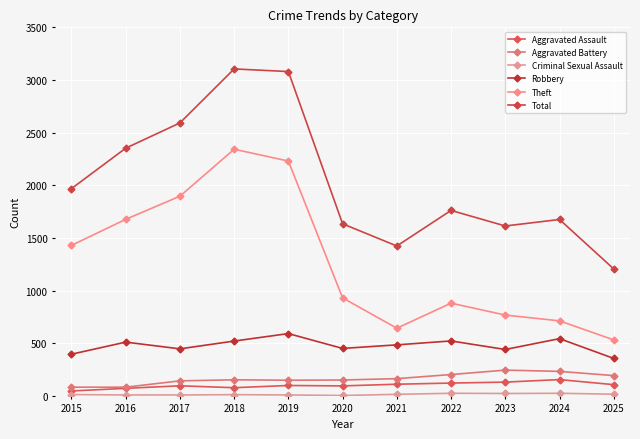

What is the value of the Theft point at the 8th from the left?

880